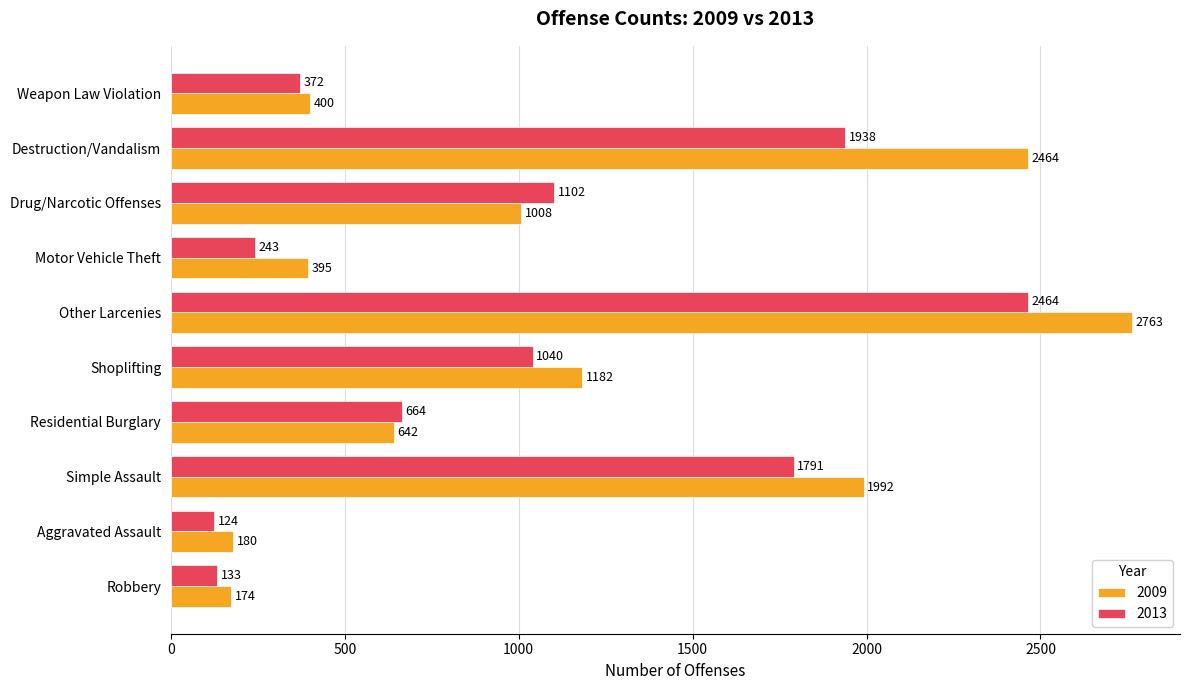

Which label corresponds to the smallest value in the chart?

Aggravated Assault